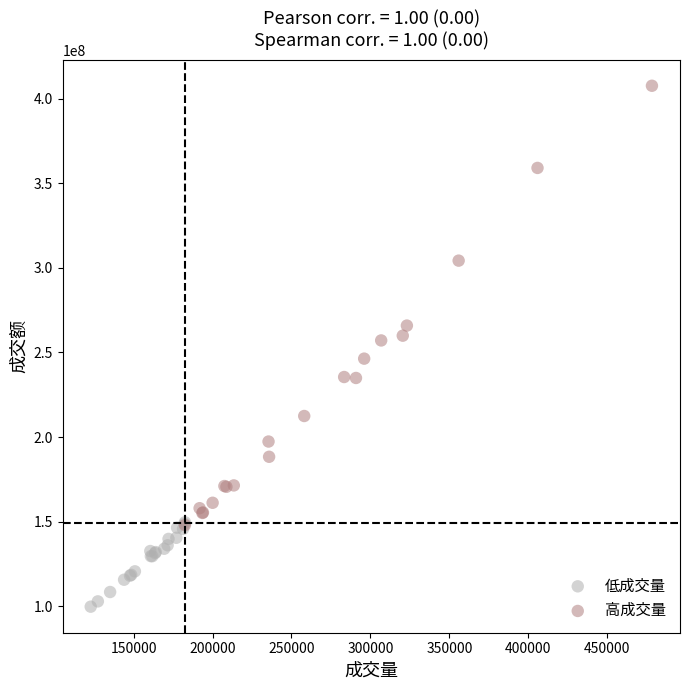

Which series contains the highest Y value?

高成交量